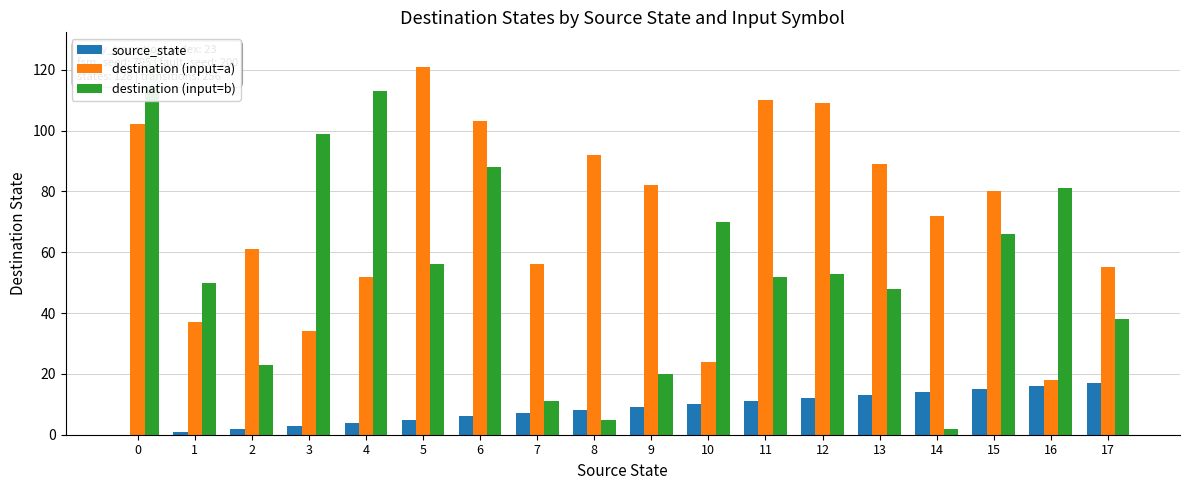

Which series has the widest spread of values?

destination (input=b)